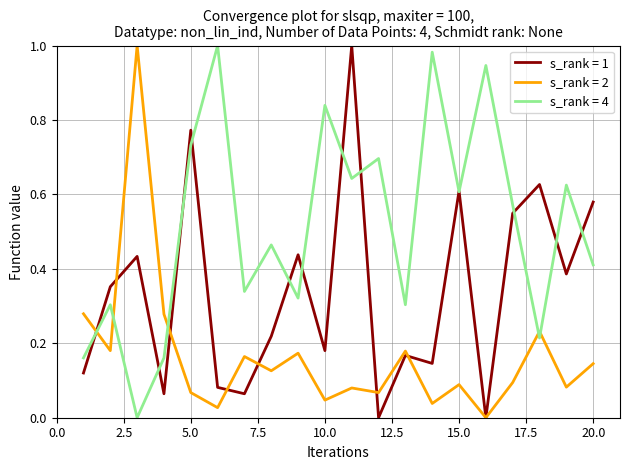

Which series ends up on top after the final intersection of s_rank = 2 and s_rank = 4?

s_rank = 4